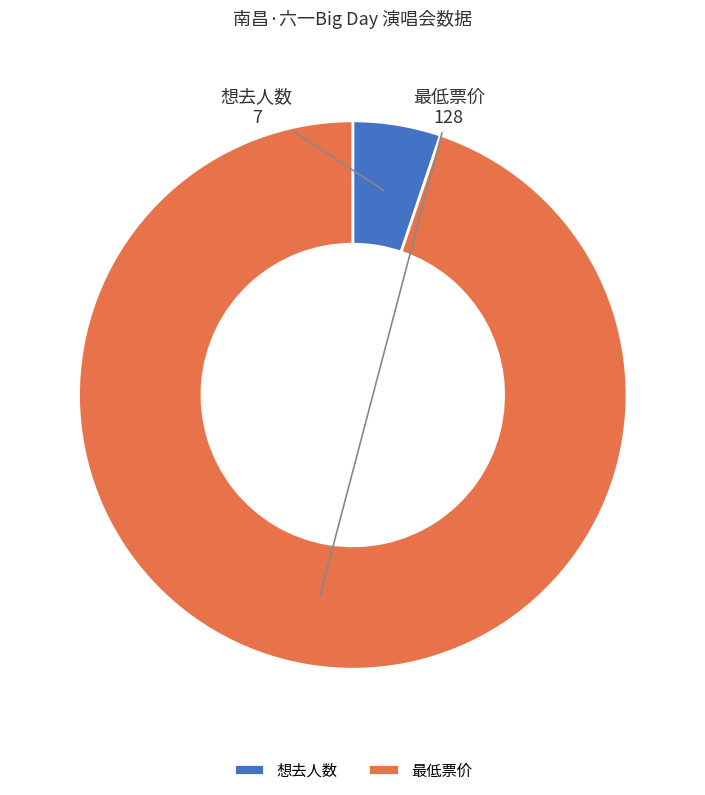

Which slice is the smallest?

想去人数